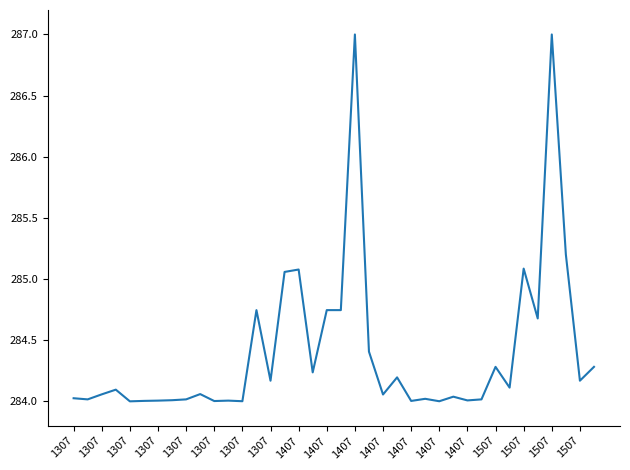

What is the sum of all values?

10807.6